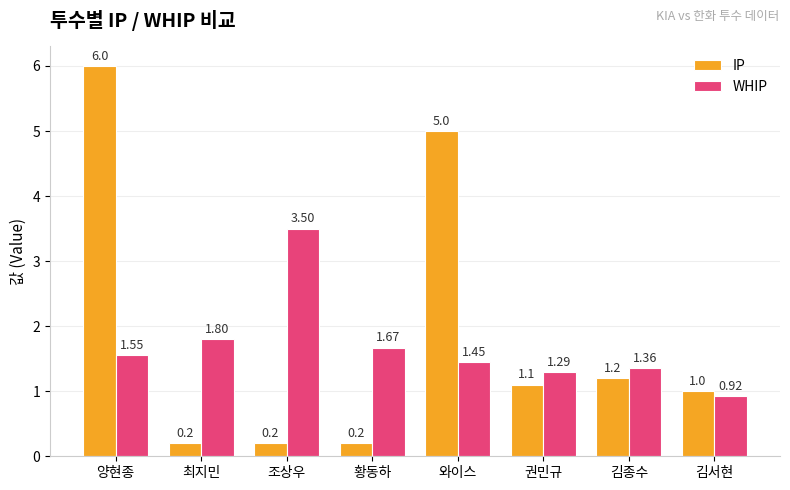

What is the label of the 5th bar from the right?

황동하